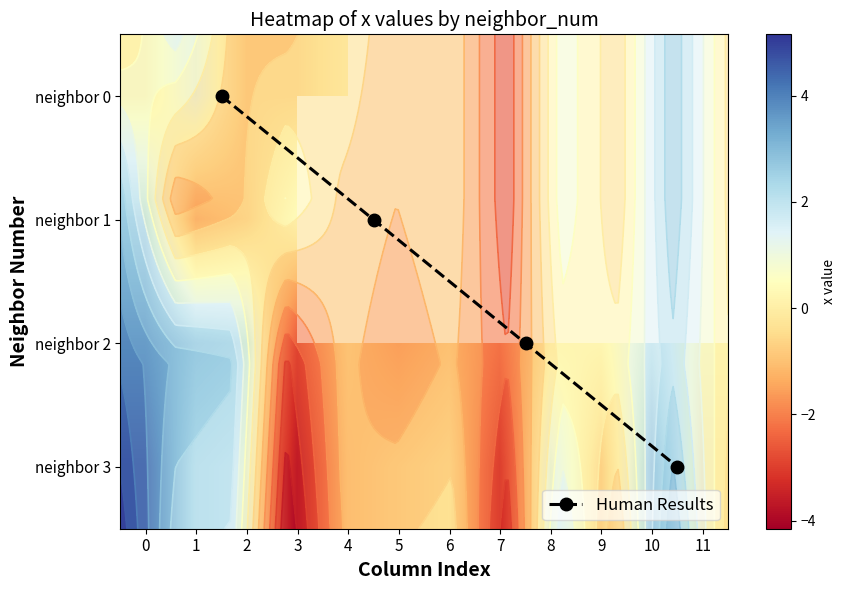

Is it true that 2 equals 2.0 at 0?

False